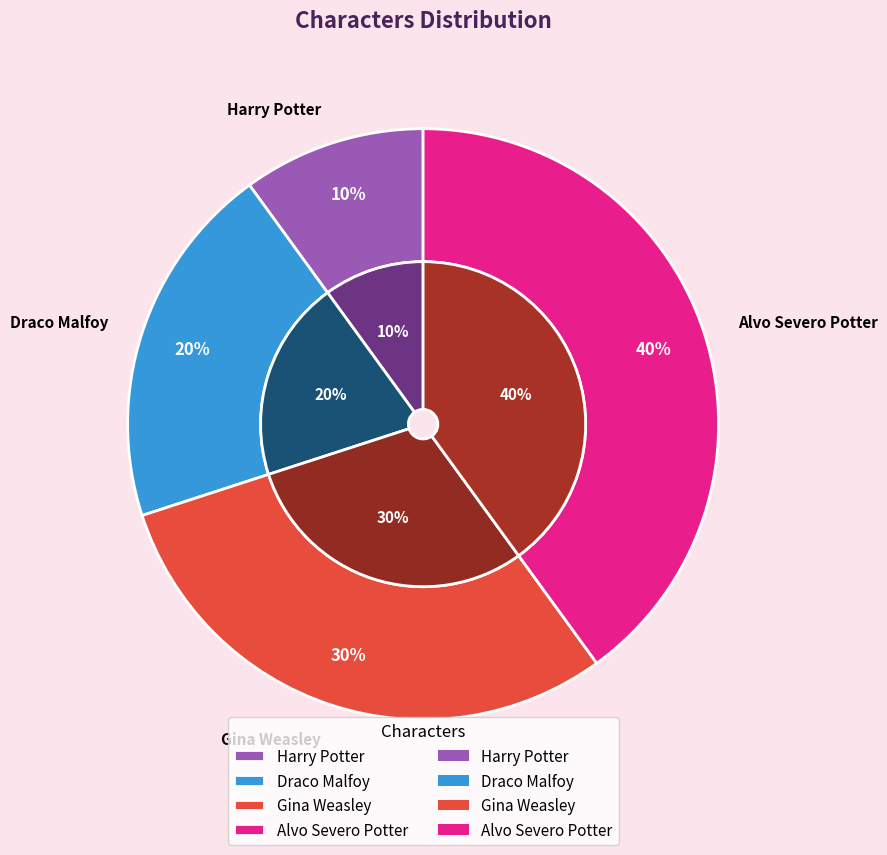

To the nearest percent, what portion does Alvo Severo Potter represent?

40%